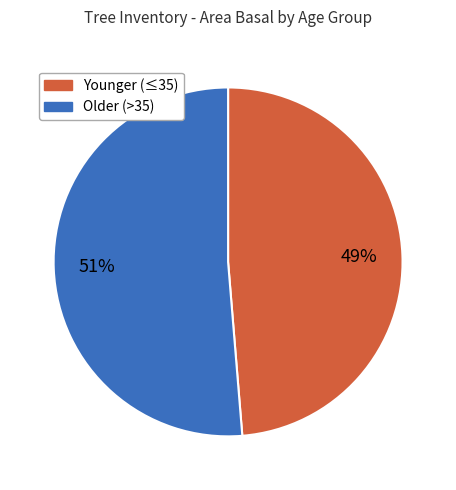

To the nearest percent, what is the average slice percentage?

50%